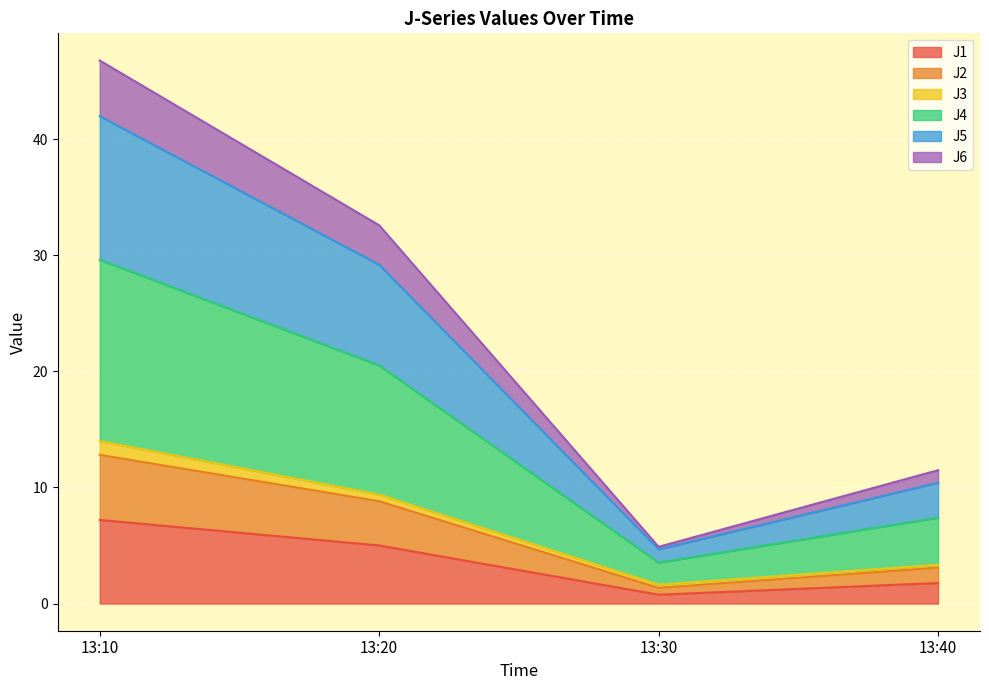

At which category is the sum across all series the highest?

13:10